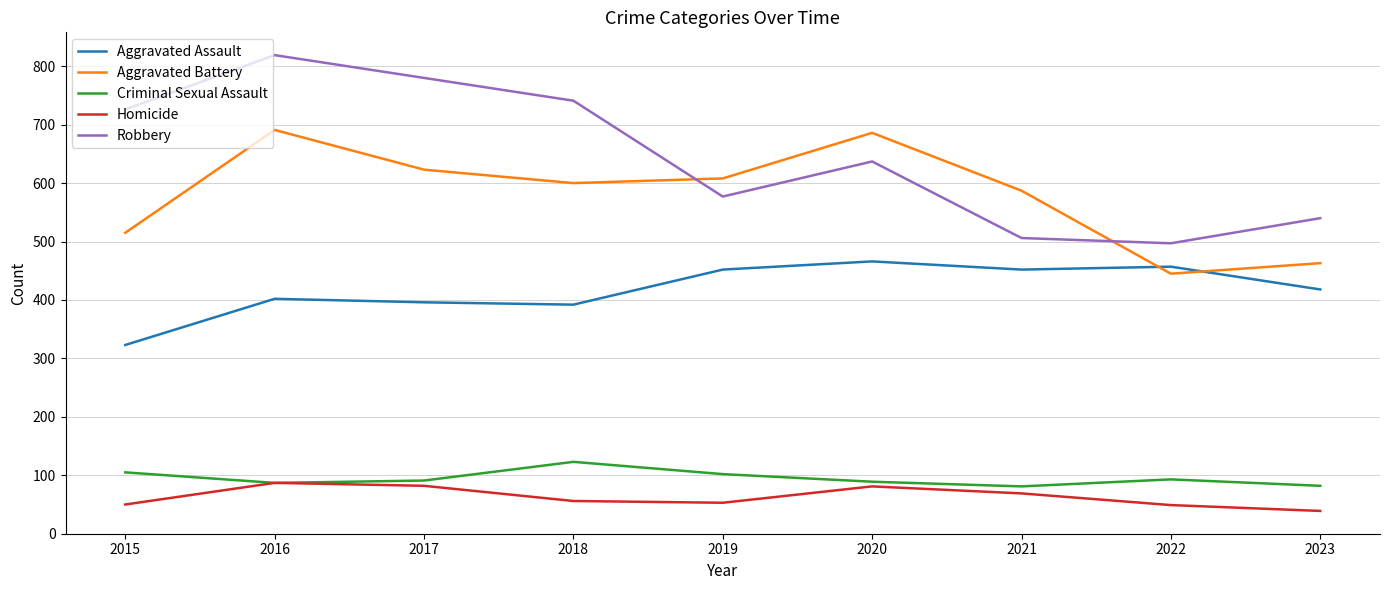

True or false: Aggravated Battery and Homicide cross at least once.

False